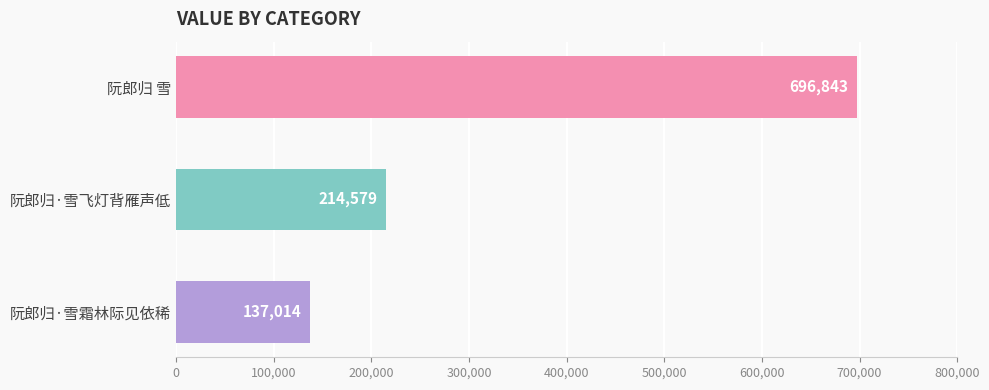

Reading bottom to top, list all the values displayed in this chart.

阮郎归·雪霜林际见依稀=137014	阮郎归·雪飞灯背雁声低=214579	阮郎归 雪=696843